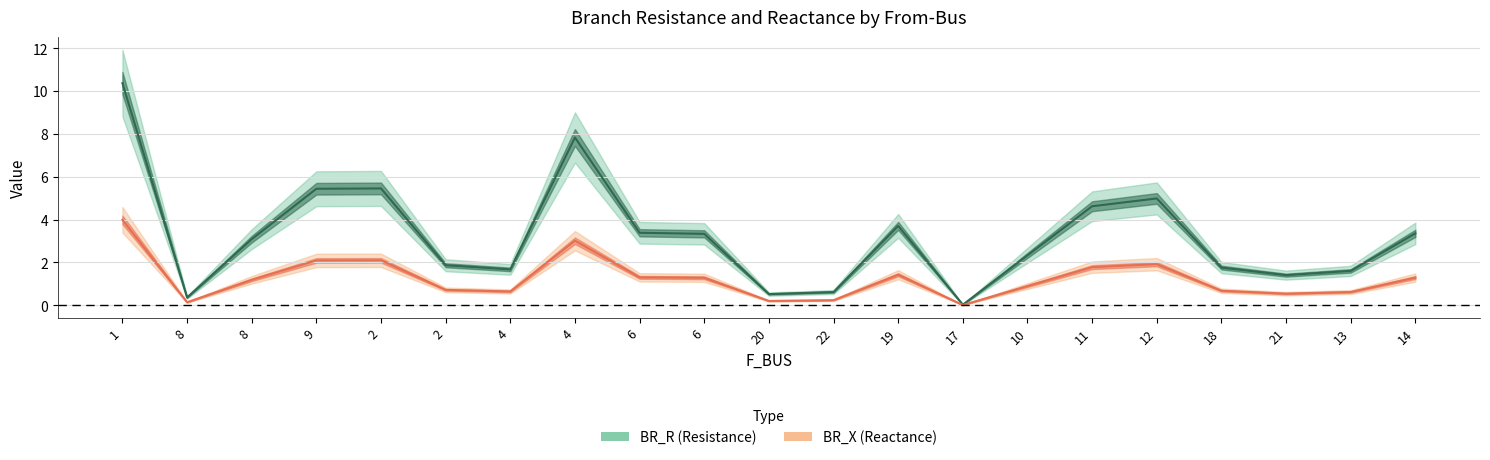

What is the value of the BR_X point at the 20th from the left?

0.6